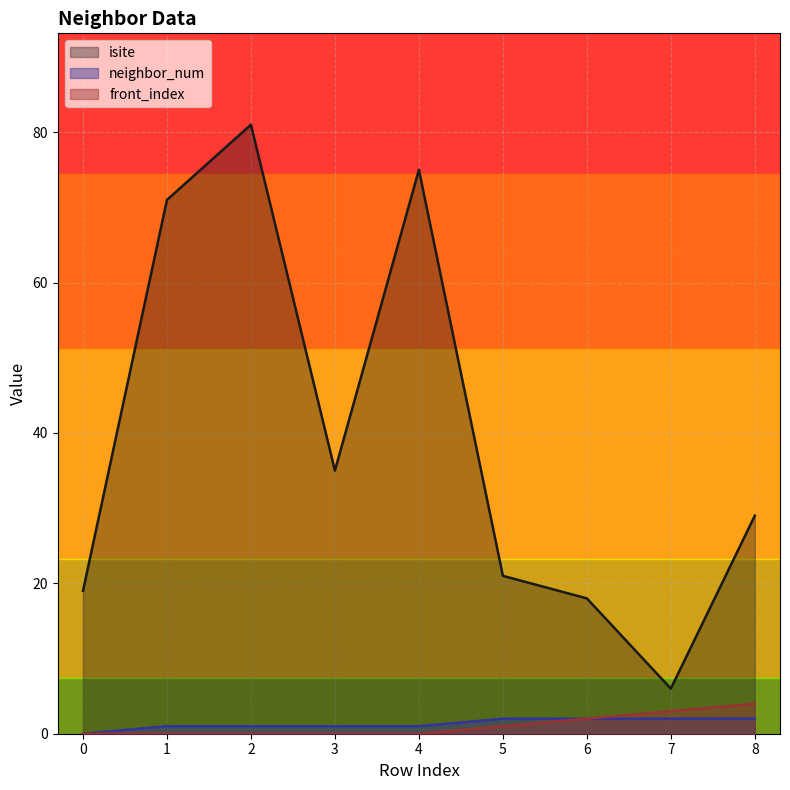

How many data points in isite are less than 29?

4